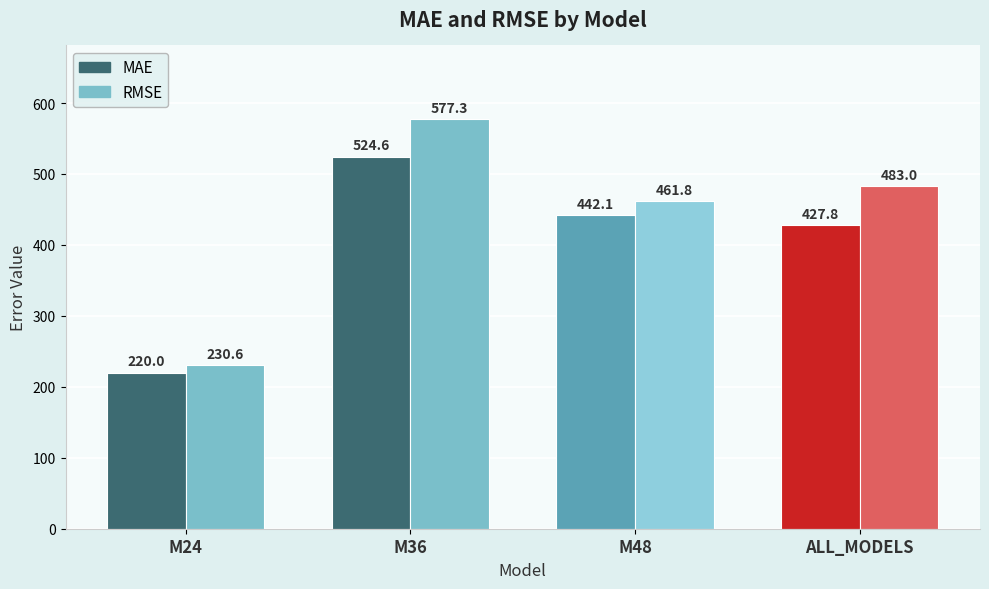

Which series has the largest range (max minus min)?

RMSE